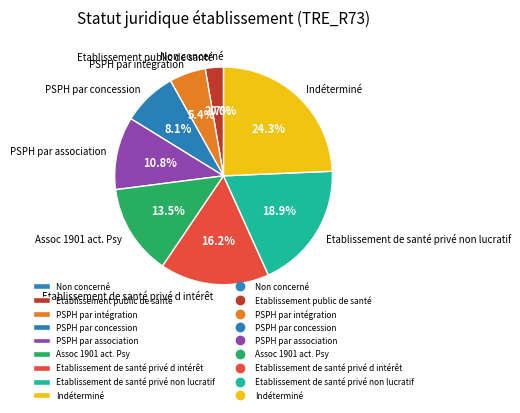

To the nearest percent, what is the difference between the Assoc 1901 act. Psy and PSPH par association slice percentages?

3%